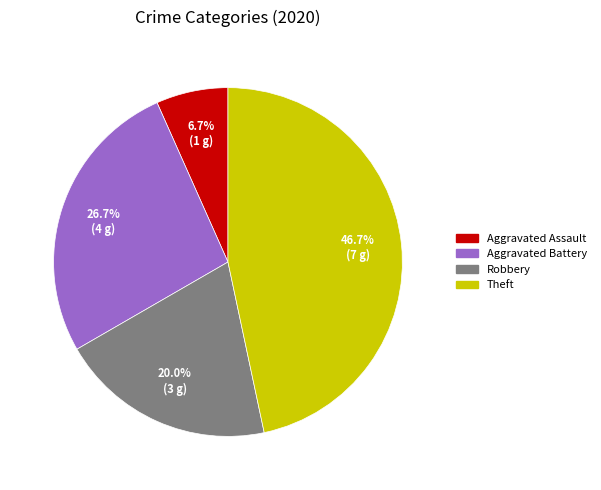

Is there any slice that represents more than half of the pie?

No